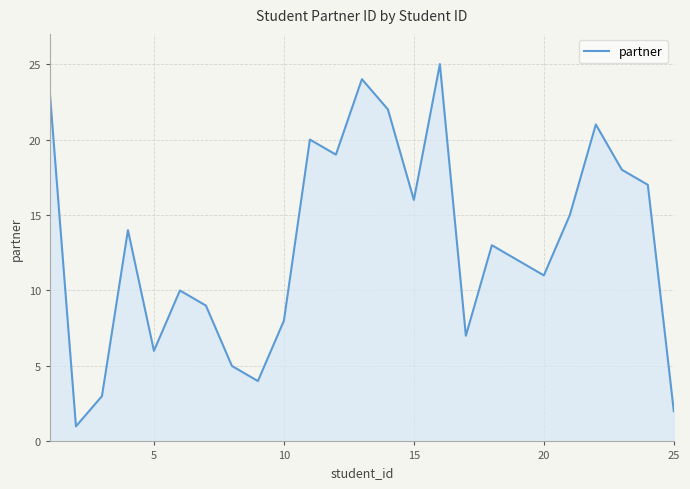

What is the difference between the maximum and minimum values?

24